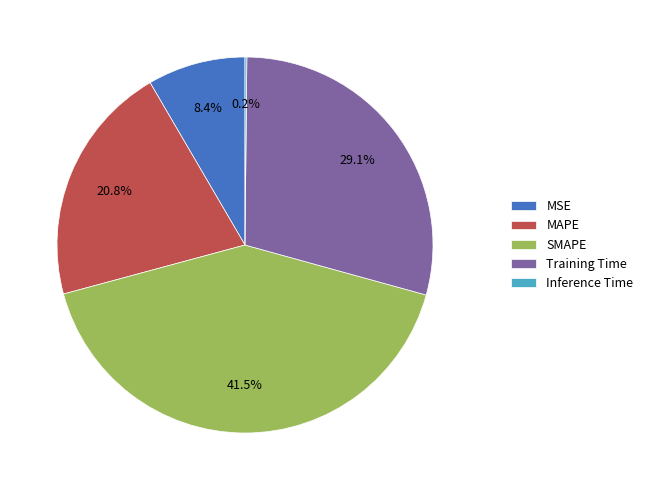

True or false: MSE accounts for 8% of the total.

True